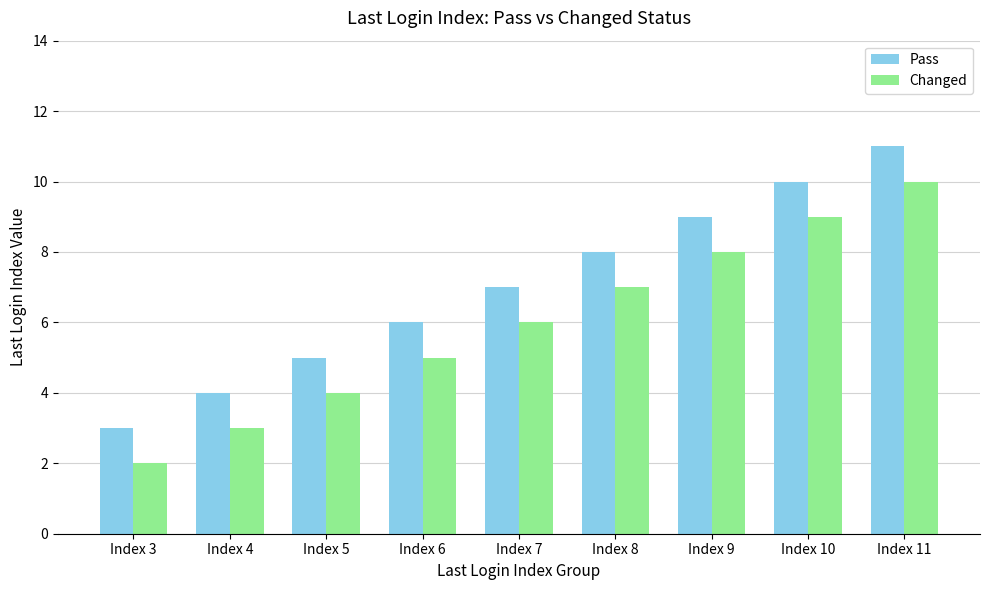

At which label does Changed reach its minimum?

Index 3